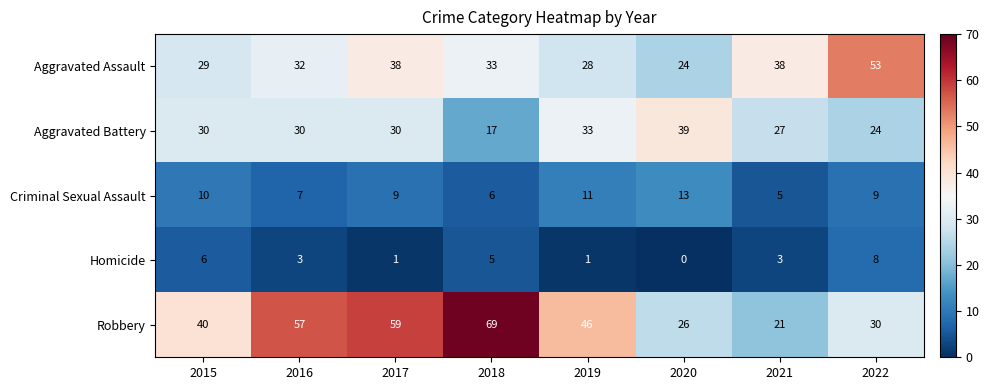

How many Criminal Sexual Assault values are between 7 and 11?

5